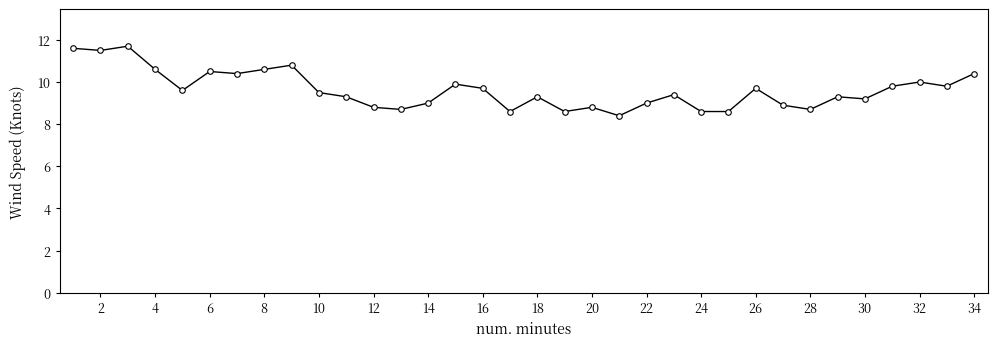

True or false: there are more than 2 points higher than both neighbors.

True